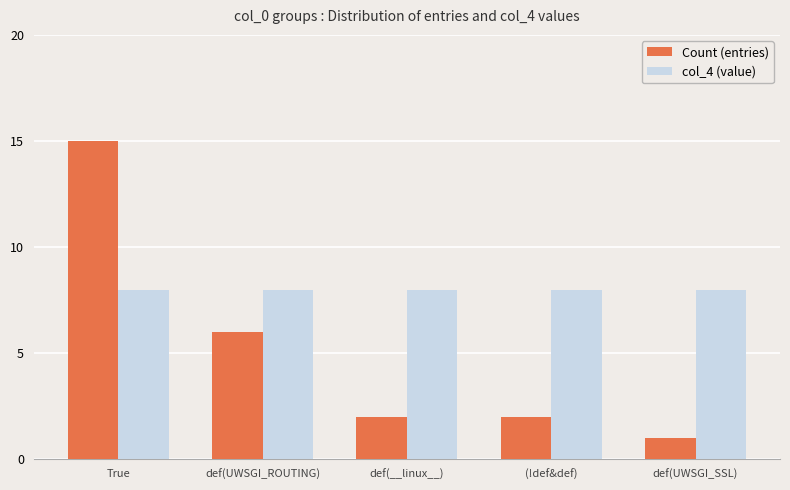

What is the total value across all series at def(UWSGI_ROUTING)?

14